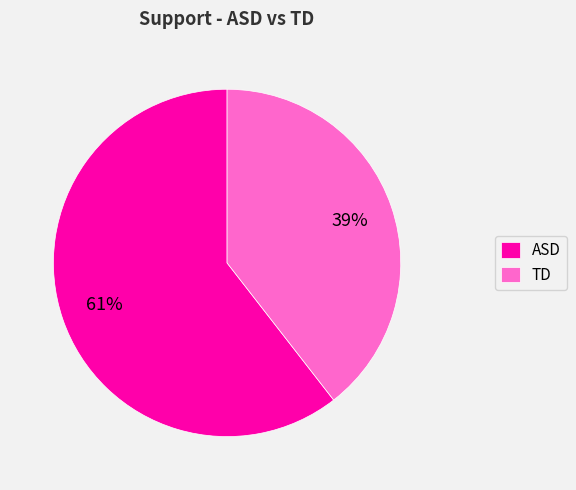

What percentage is the TD slice, to the nearest percent?

39%